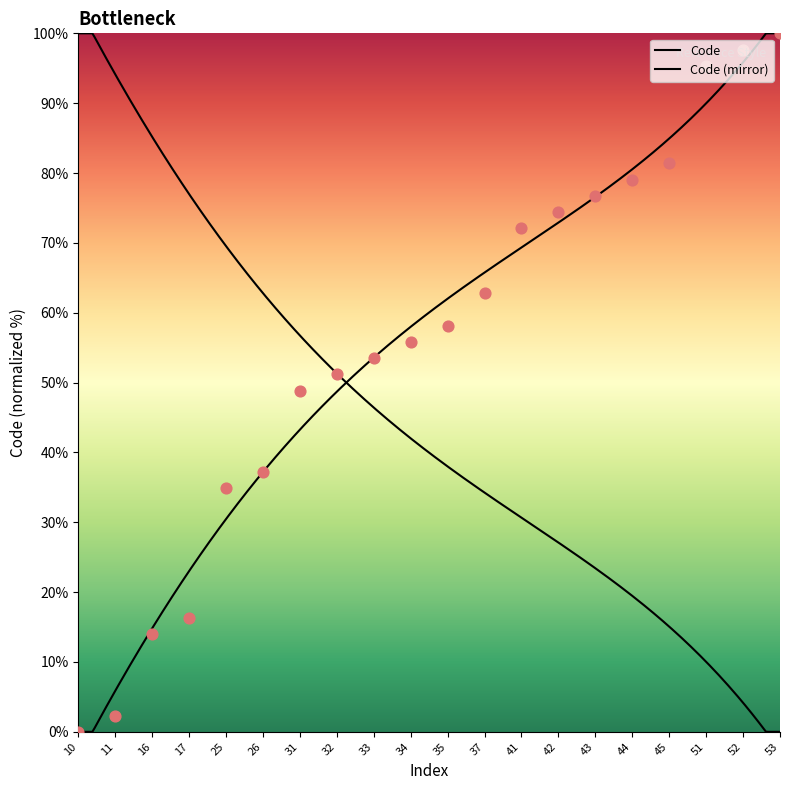

Which has a higher value, 45 or 34?

45